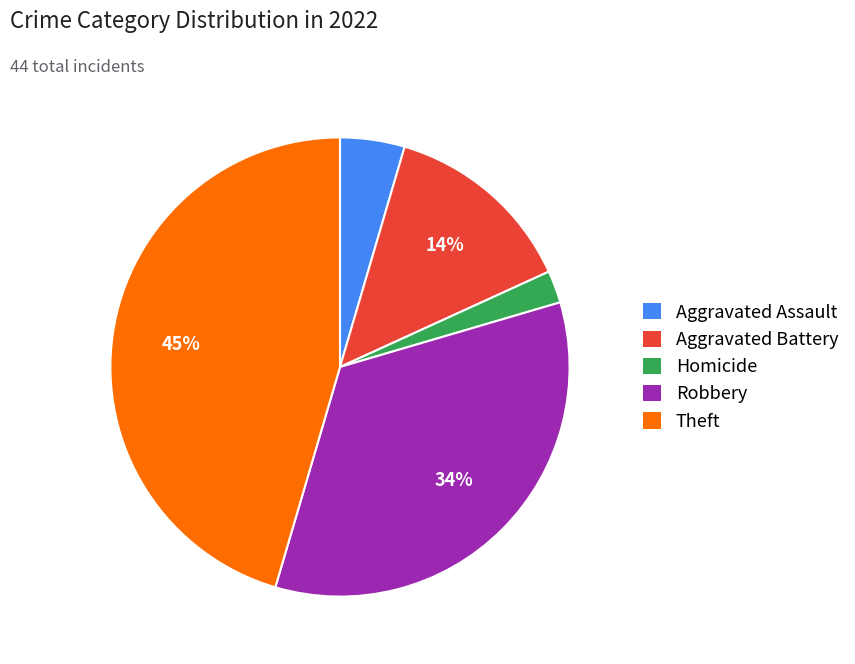

Is there any slice that represents more than half of the pie?

No